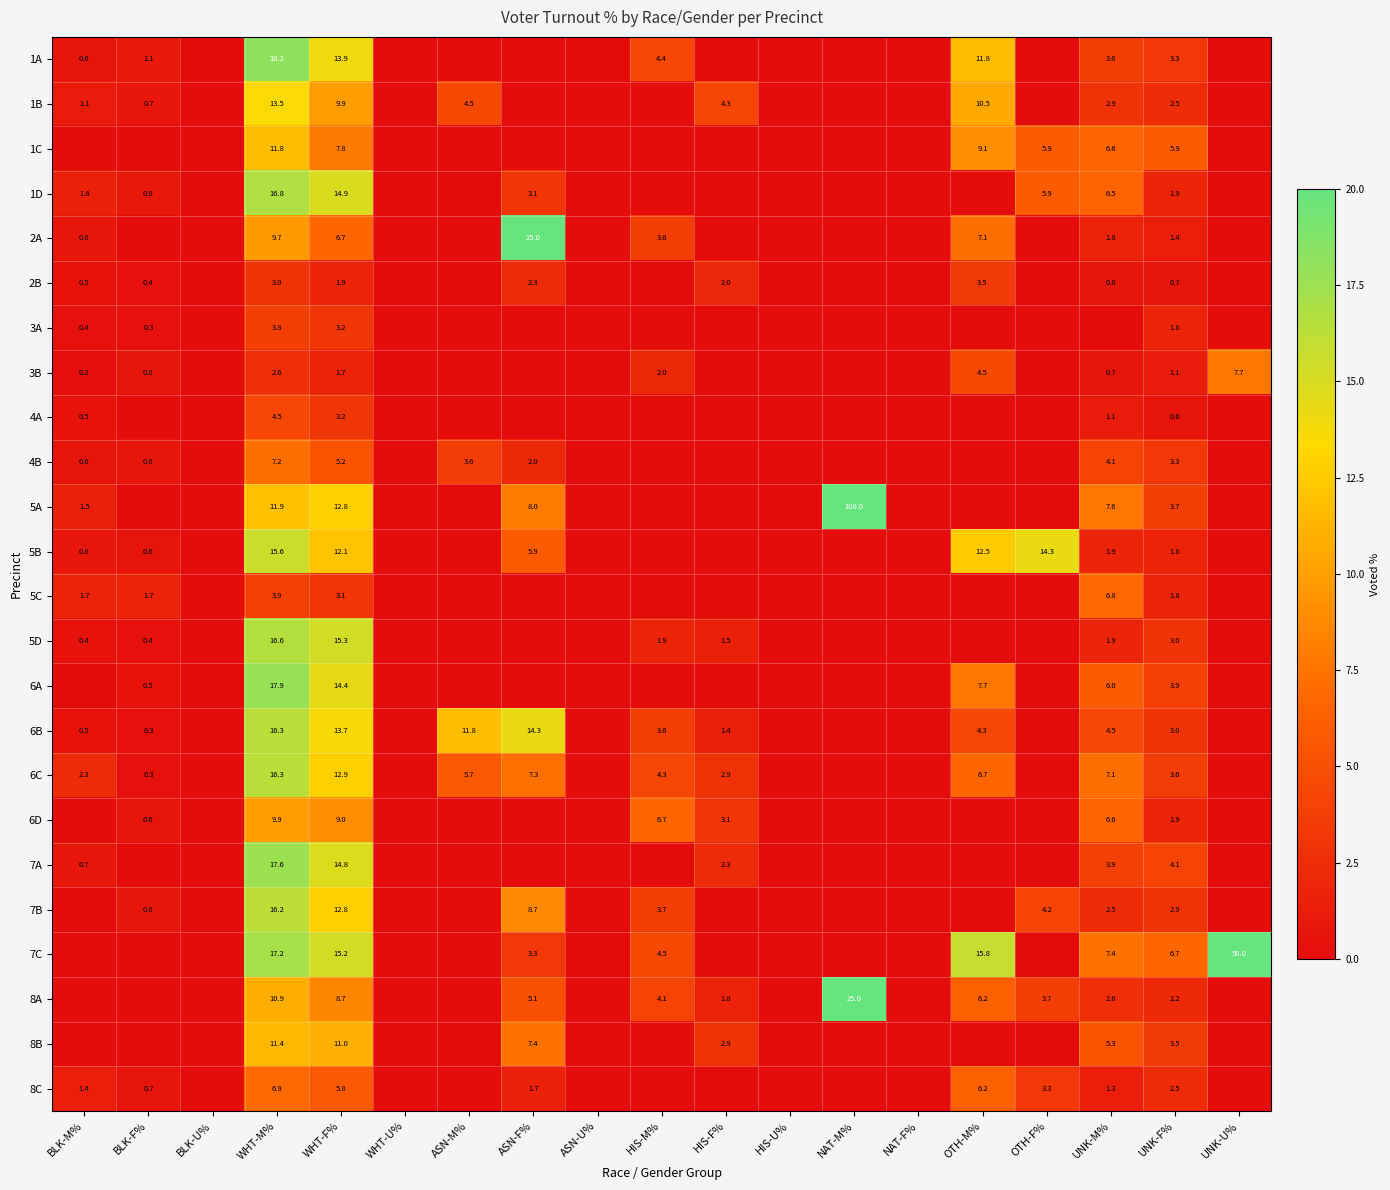

True or false: 3B has a value of 2.7 at WHT-F%.

False